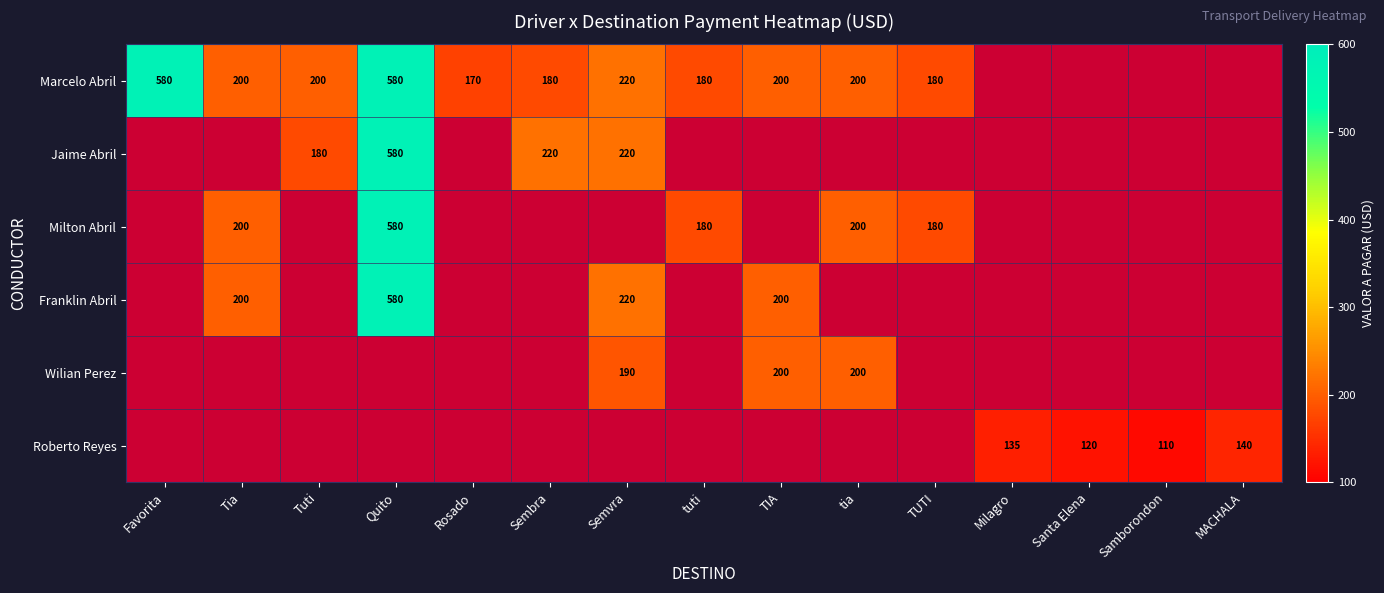

At how many categories does at least one series exceed 544?

2